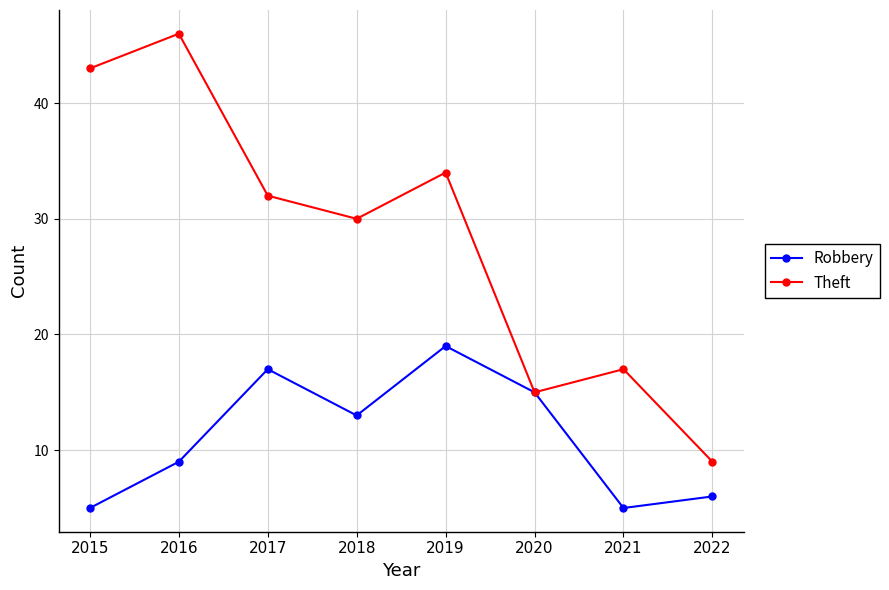

What is the minimum value shown in the chart?

5